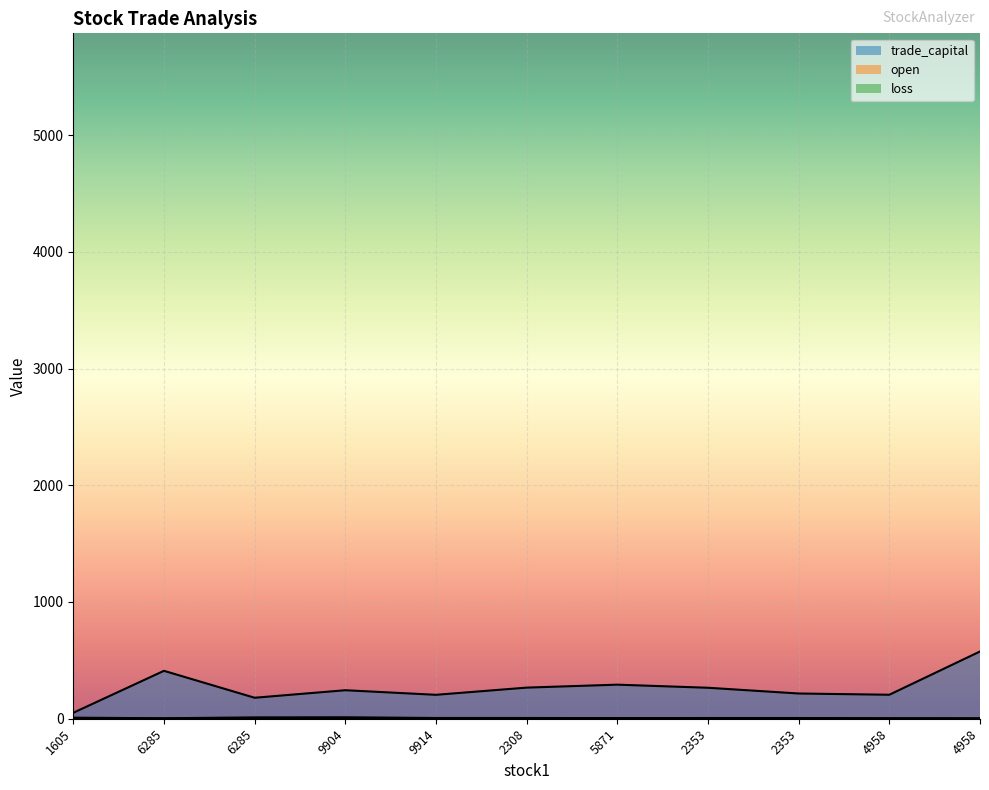

True or false: open and loss intersect in this chart.

False